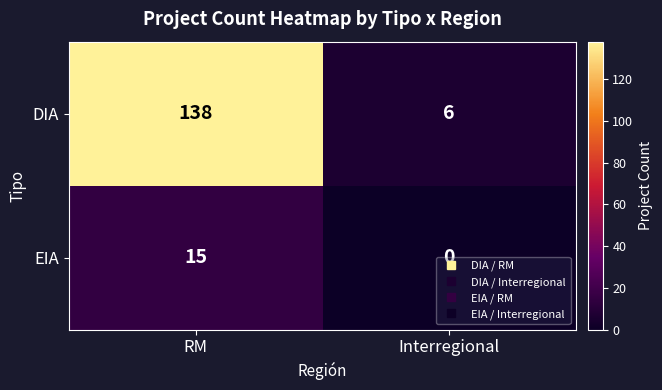

The DIA series shows 6 at Interregional. True or false?

True